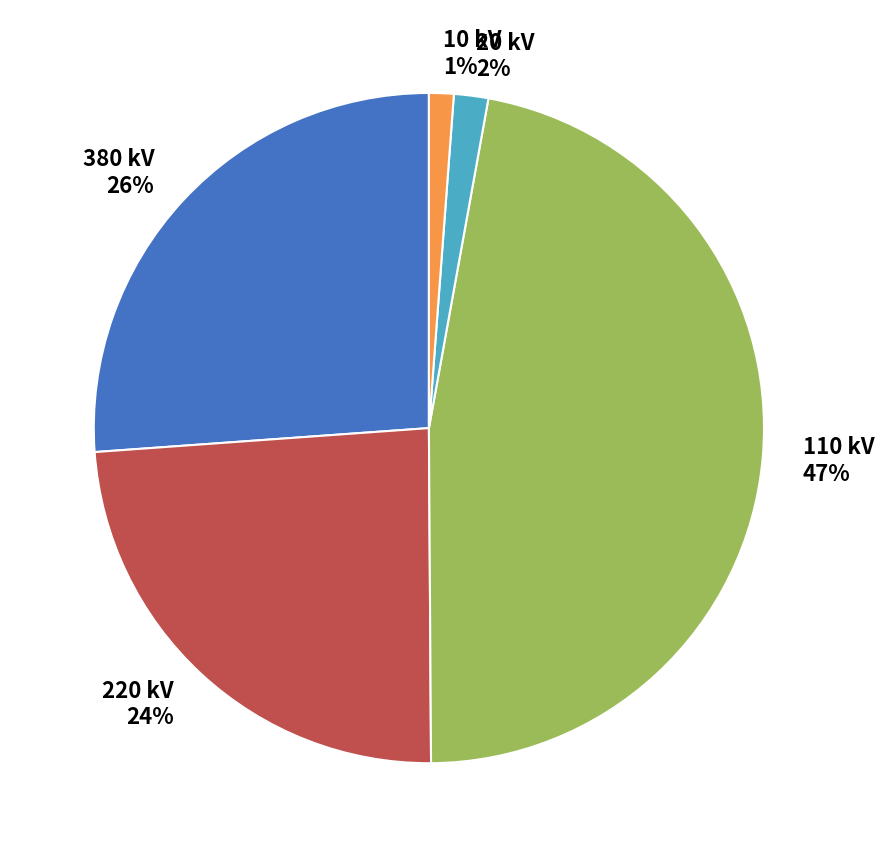

How many segments does this pie chart have?

5